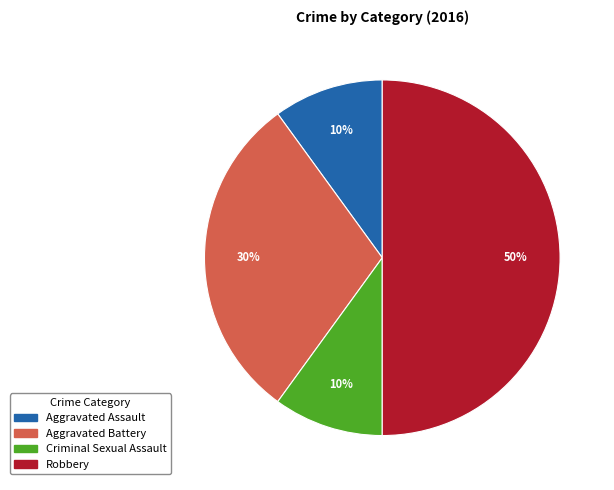

Is Aggravated Battery the majority of the pie?

No